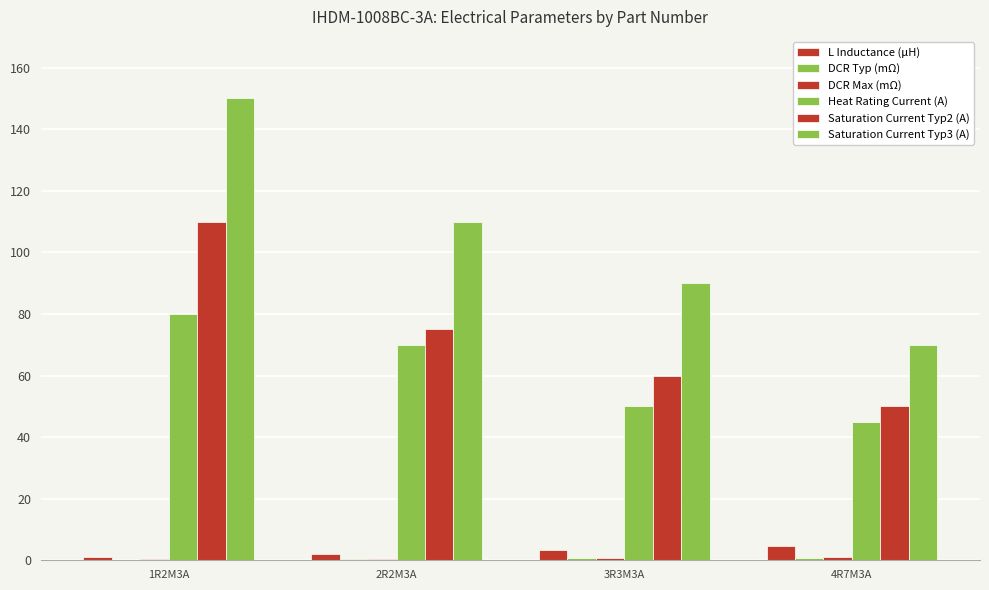

How many series are shown in this chart?

6